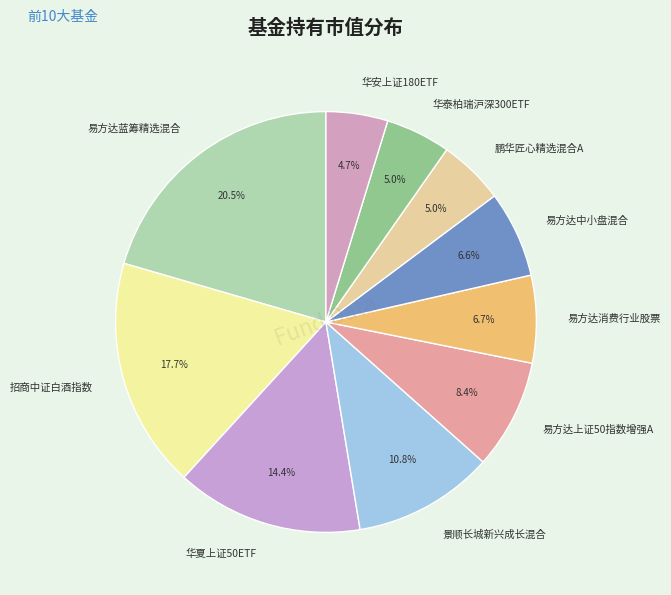

To the nearest percent, what is the combined percentage of 易方达上证50指数增强A and 鹏华匠心精选混合A?

13%